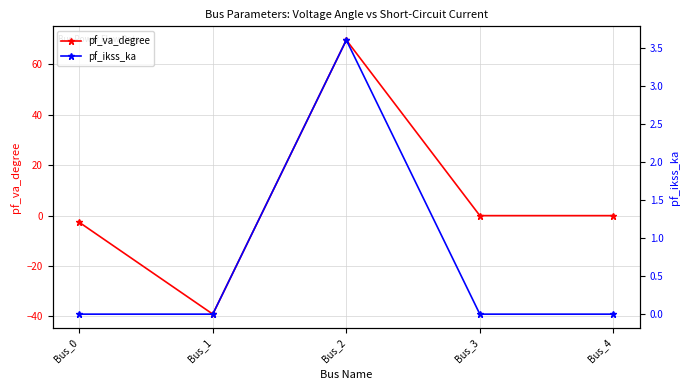

At which category is the sum across all series the highest?

Bus_2